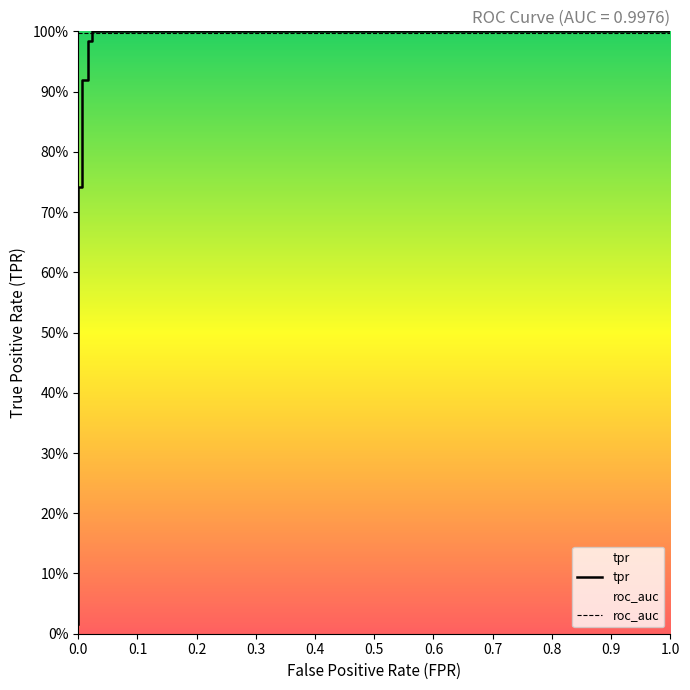

What are all the series names shown in the legend?

tpr, roc_auc